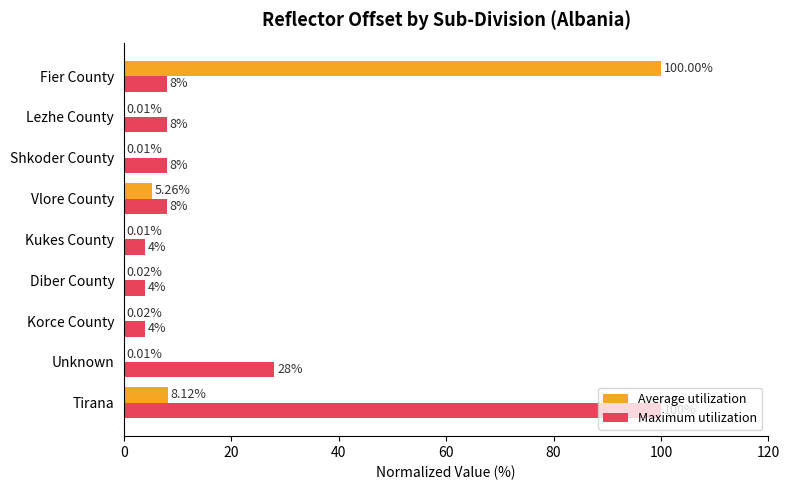

What is the sum of all Maximum utilization values?

172.0